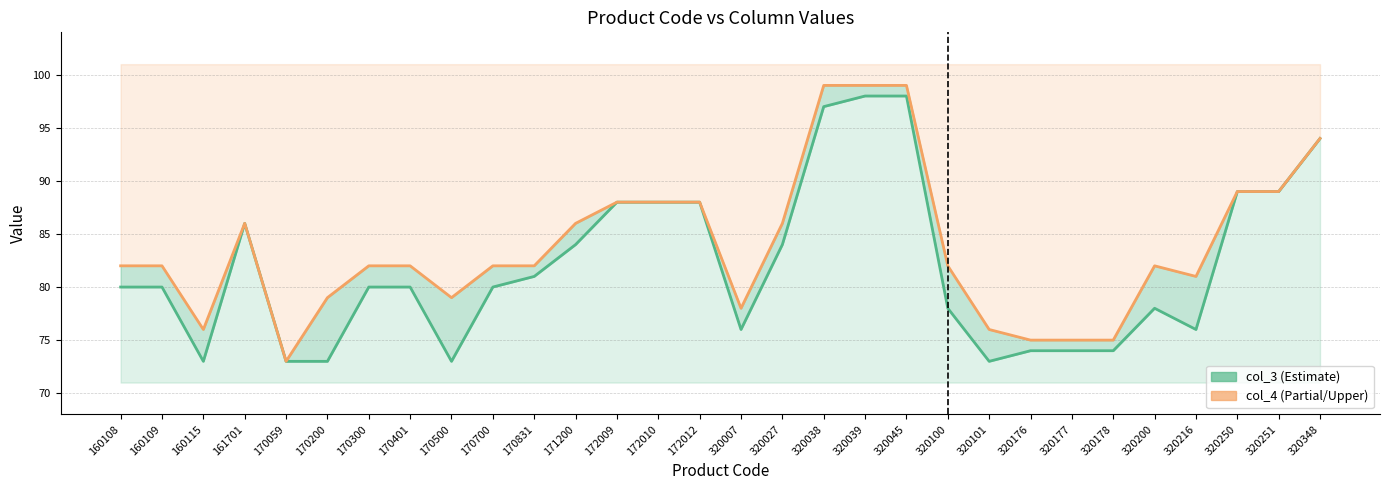

True or false: col_3 (lower) and col_4 (upper) cross at least once.

False